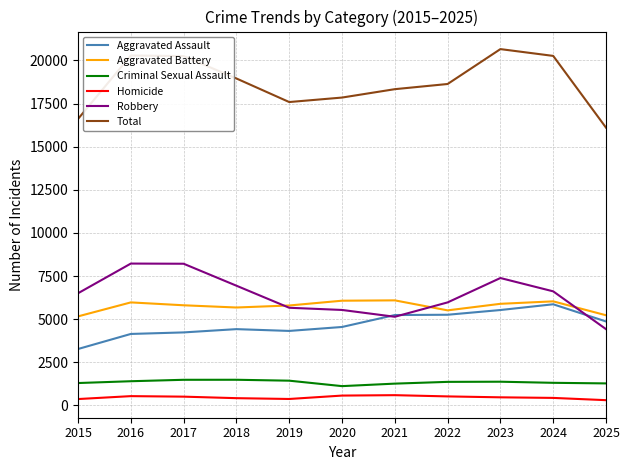

The Total series shows 11172 at 2022. True or false?

False